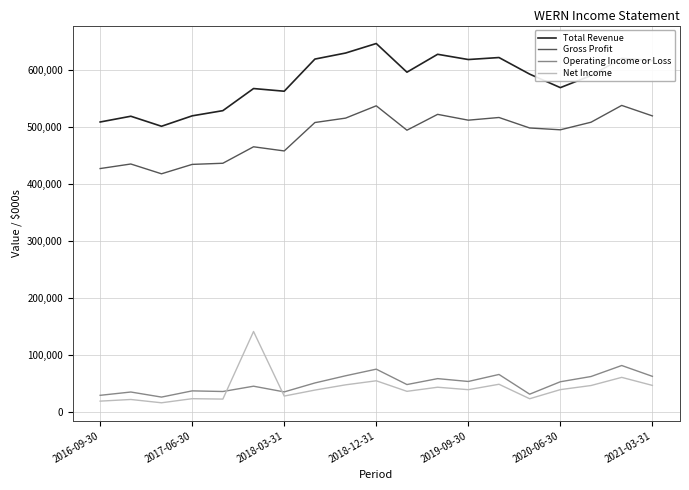

What is the smallest value displayed?

16000